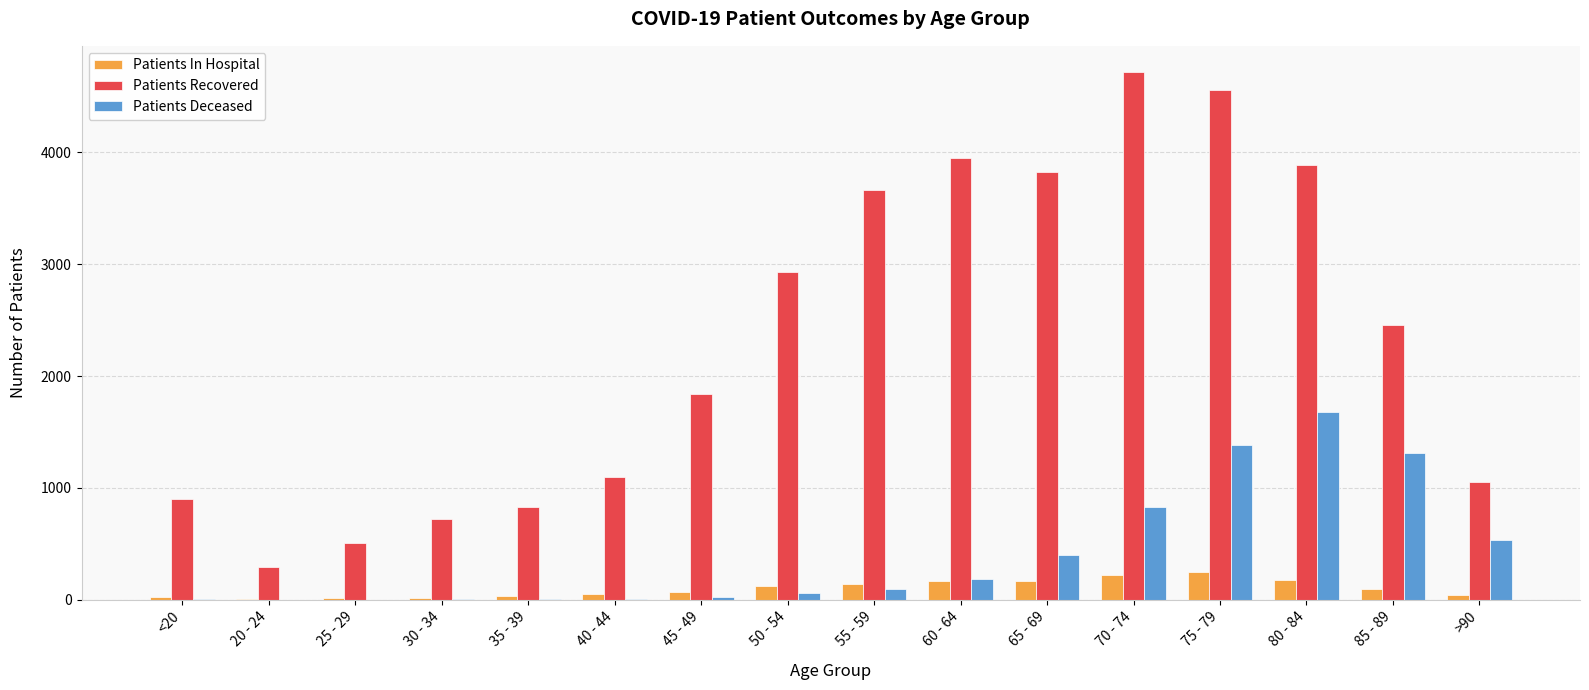

Which category has the highest value in the Patients Deceased series?

80 - 84